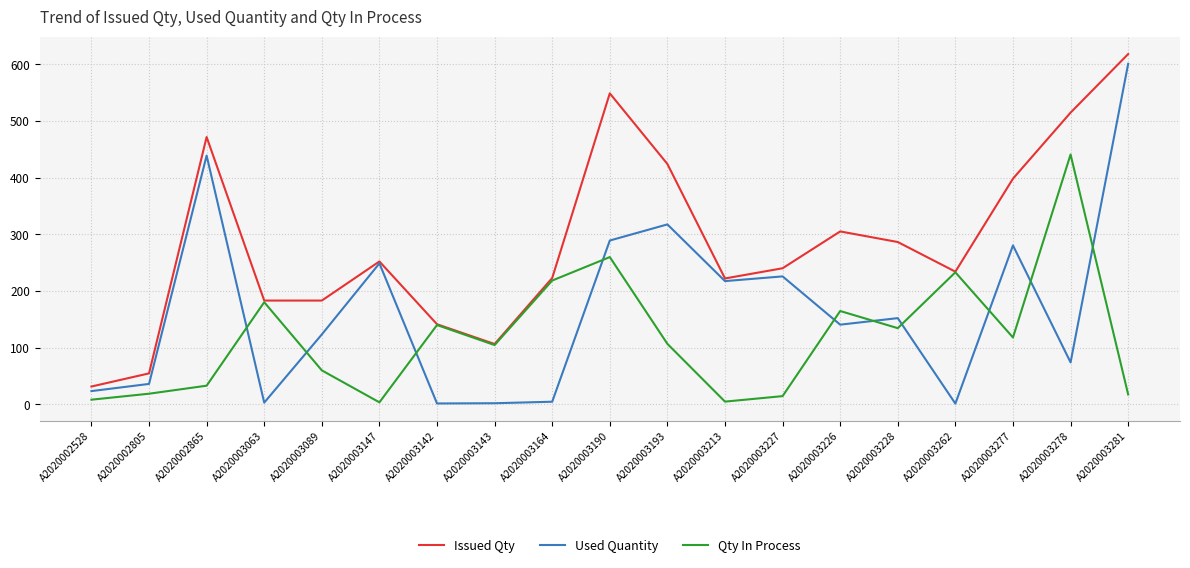

Which series has the widest spread of values?

Used Quantity